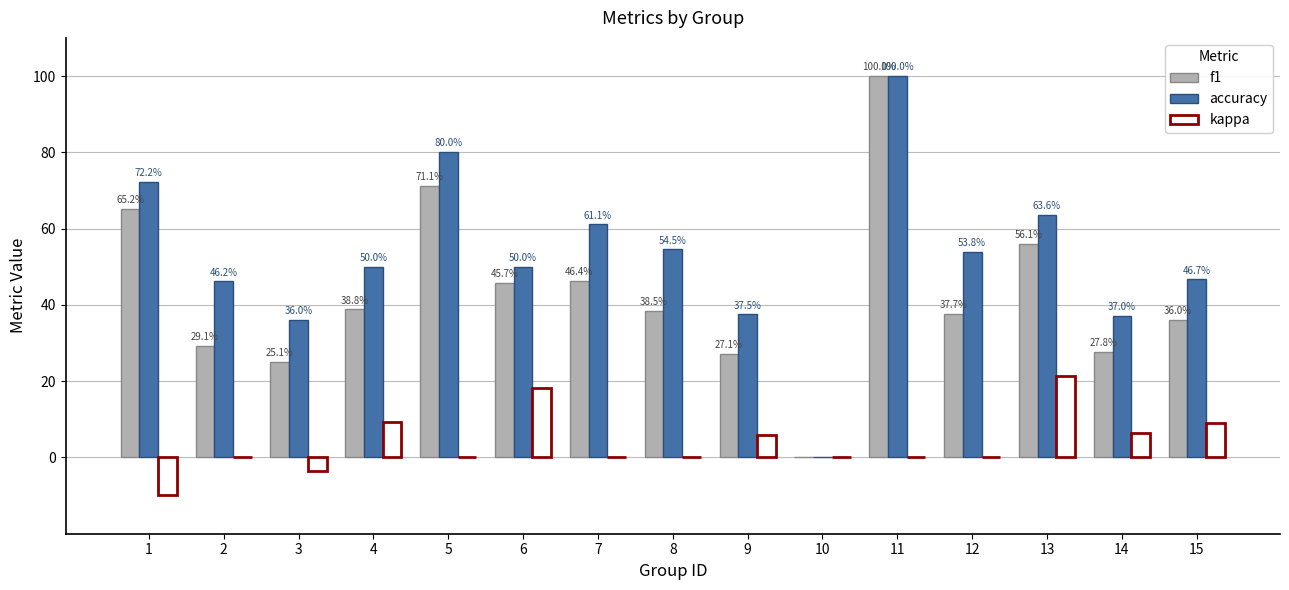

The kappa series shows 0.2 at 12. True or false?

False